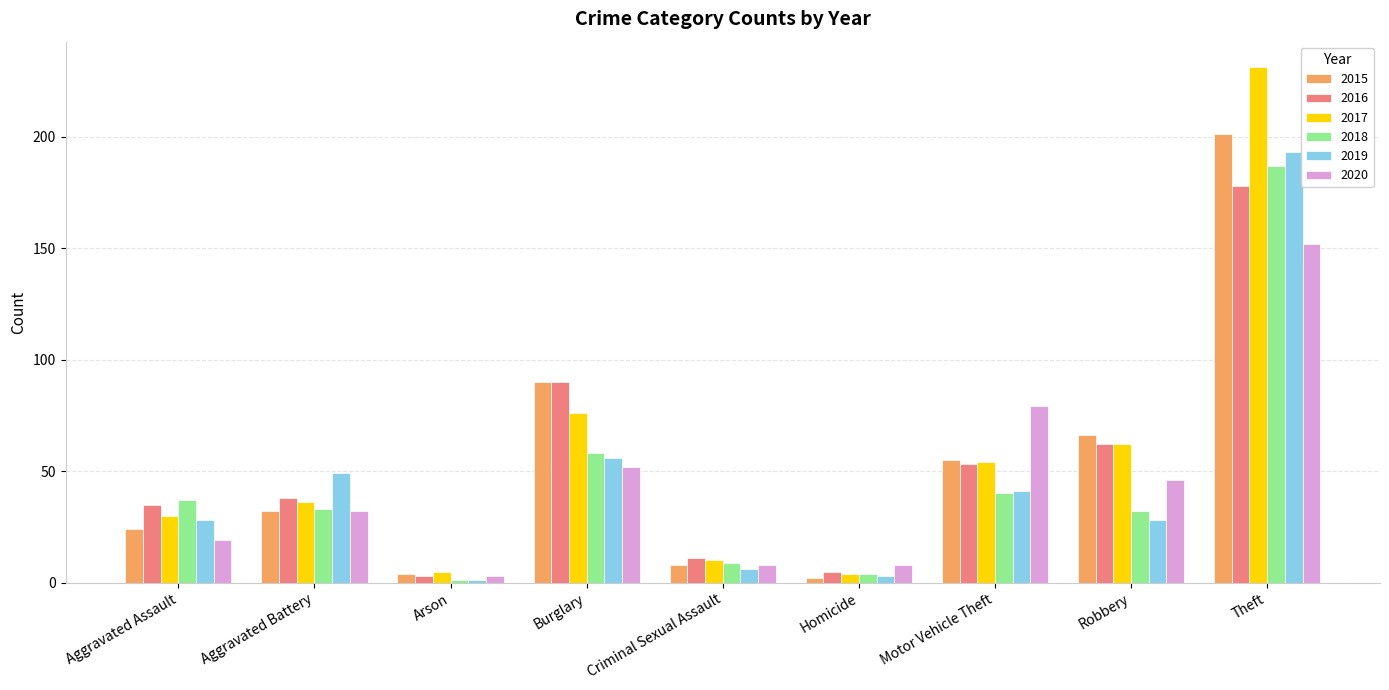

What is the sum of all 2019 values?

405